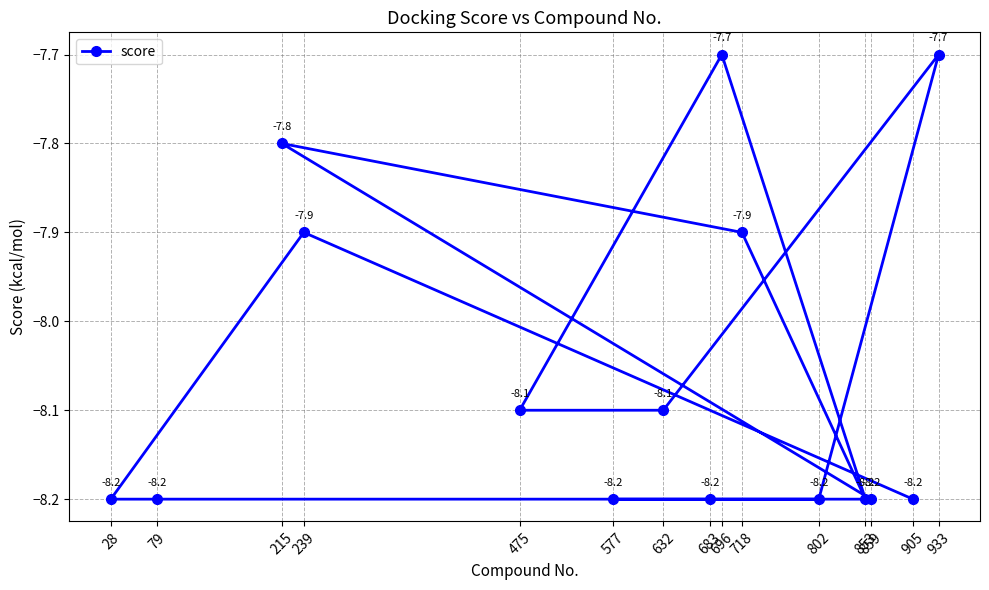

Reading left to right, what are all the values shown in this chart?

28=-8.2	79=-8.2	215=-7.8	239=-7.9	475=-8.1	577=-8.2	632=-8.1	683=-8.2	696=-7.7	718=-7.9	802=-8.2	853=-8.2	859=-8.2	905=-8.2	933=-7.7